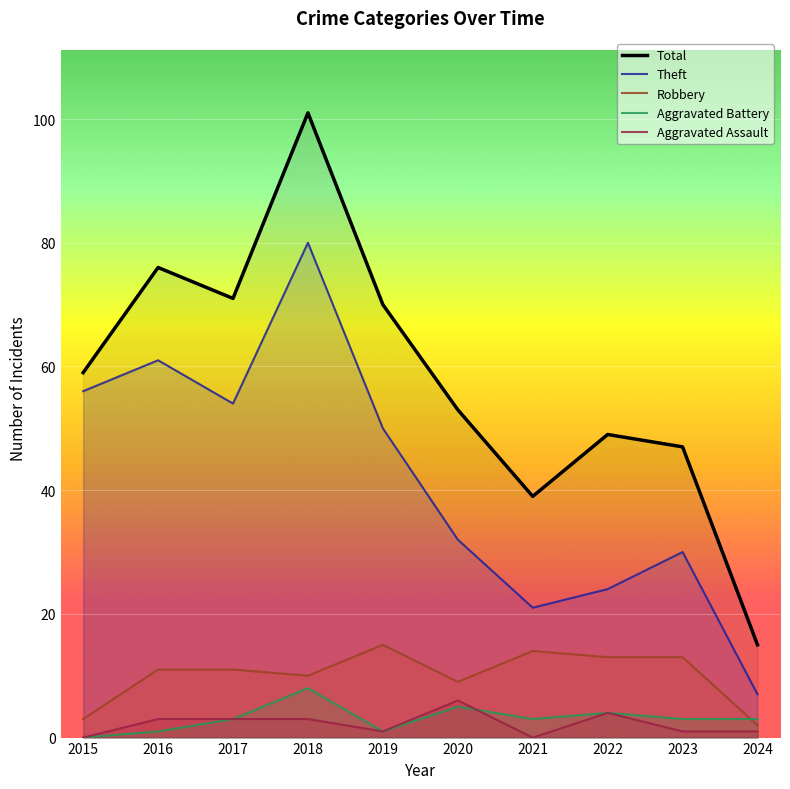

How many series are shown in this chart?

5